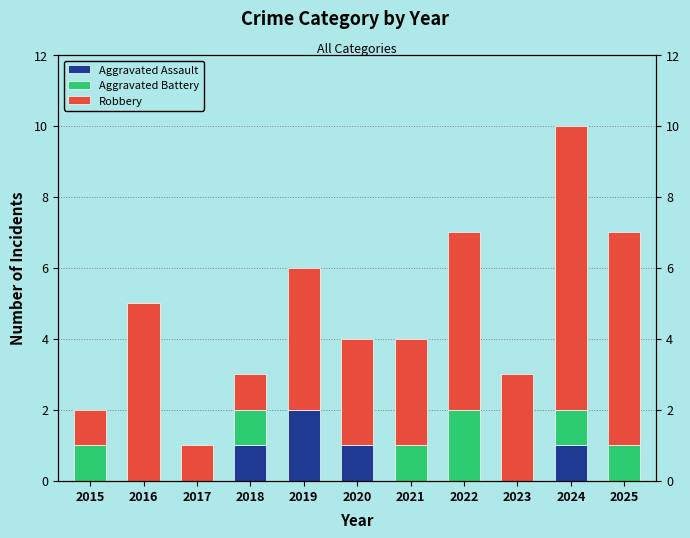

How many data points in Aggravated Battery are above 1?

1